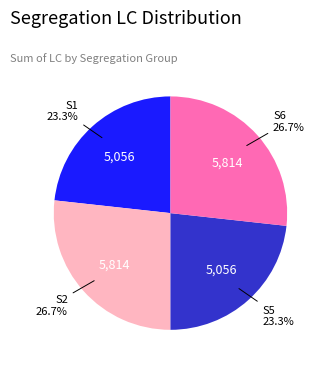

To the nearest percent, what portion does S6 represent?

27%